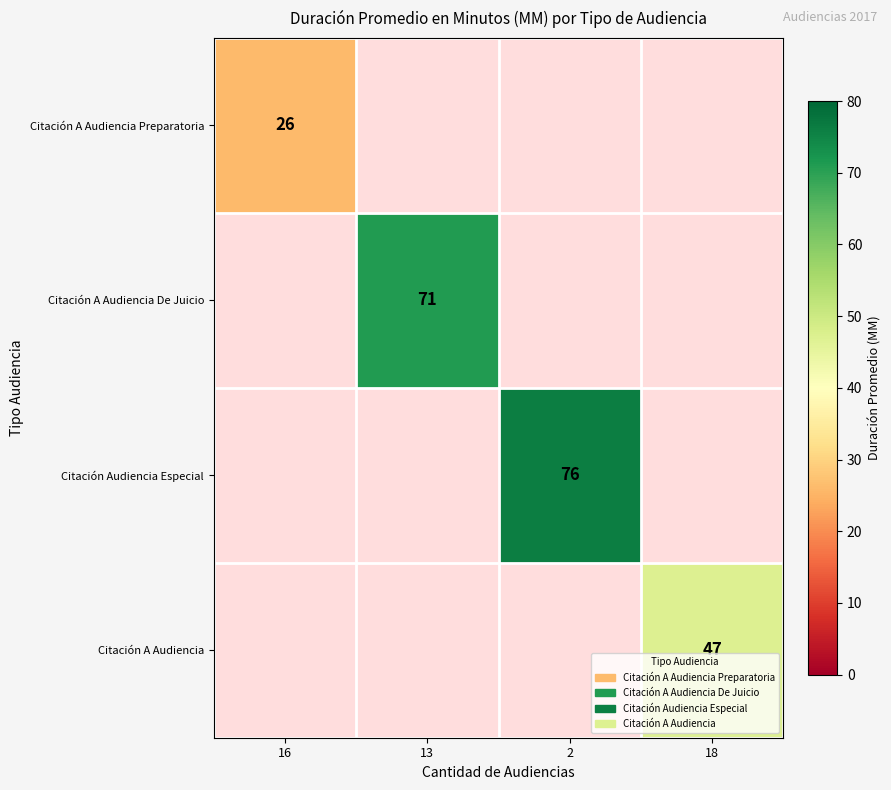

At which category does the chart reach its peak across all series?

2